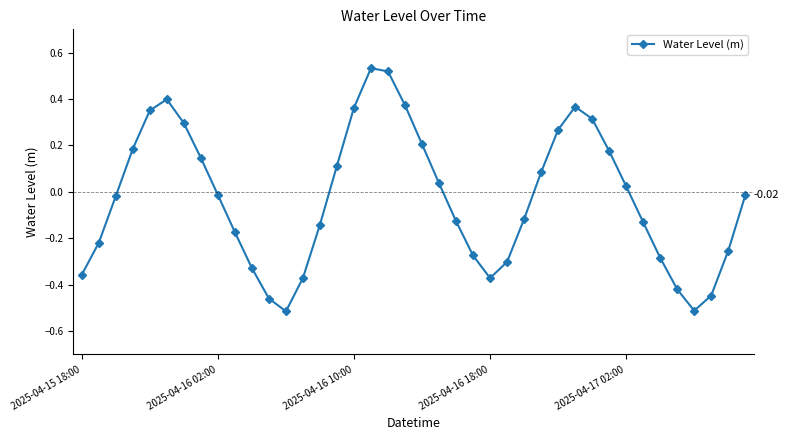

How many data points are above 0?

18